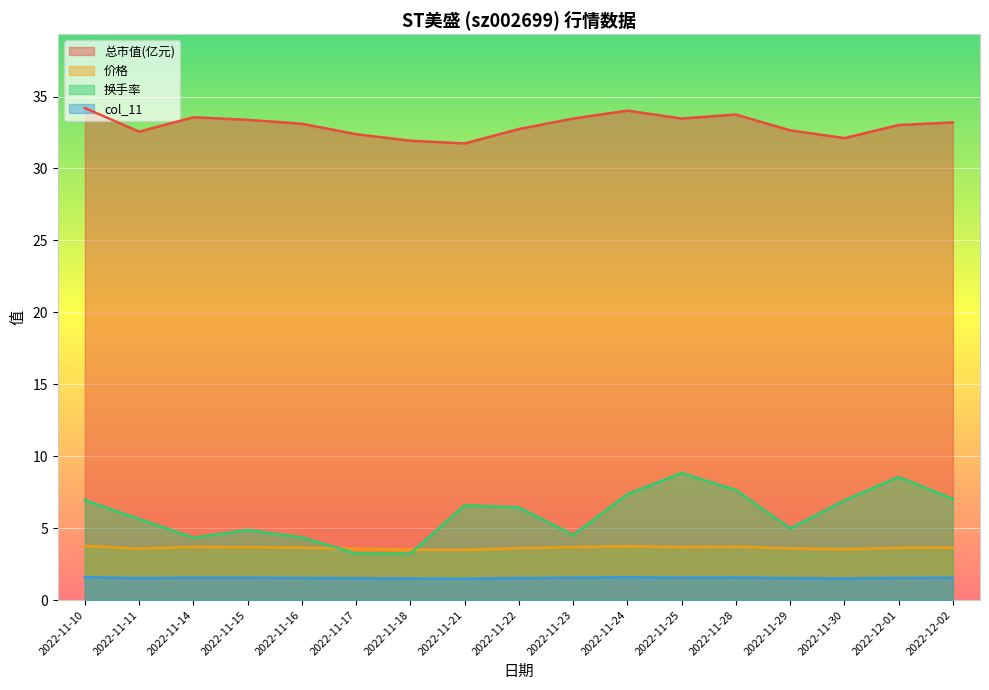

How many series are shown in this chart?

4